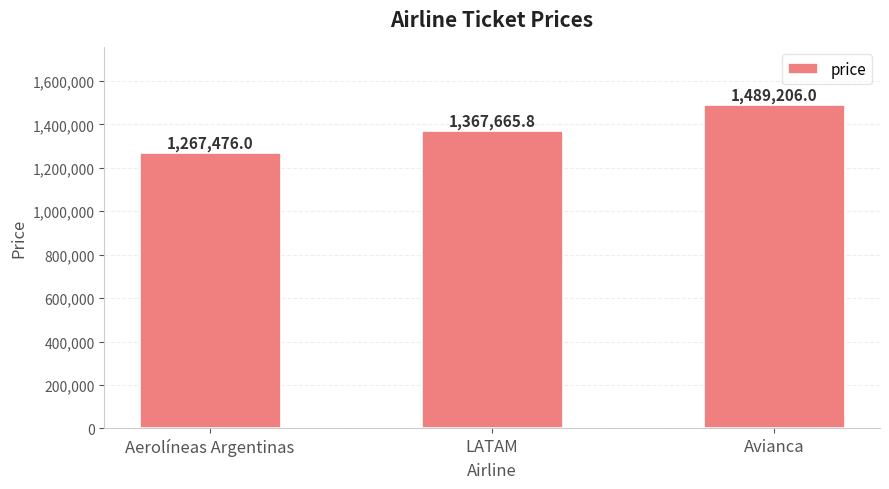

List the labels in order of value, smallest first.

Aerolíneas Argentinas, LATAM, Avianca